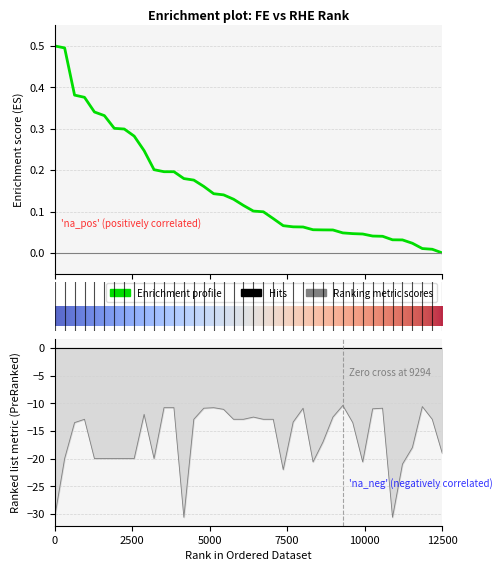

What is the spread (max minus min) of values at 25?

11.0